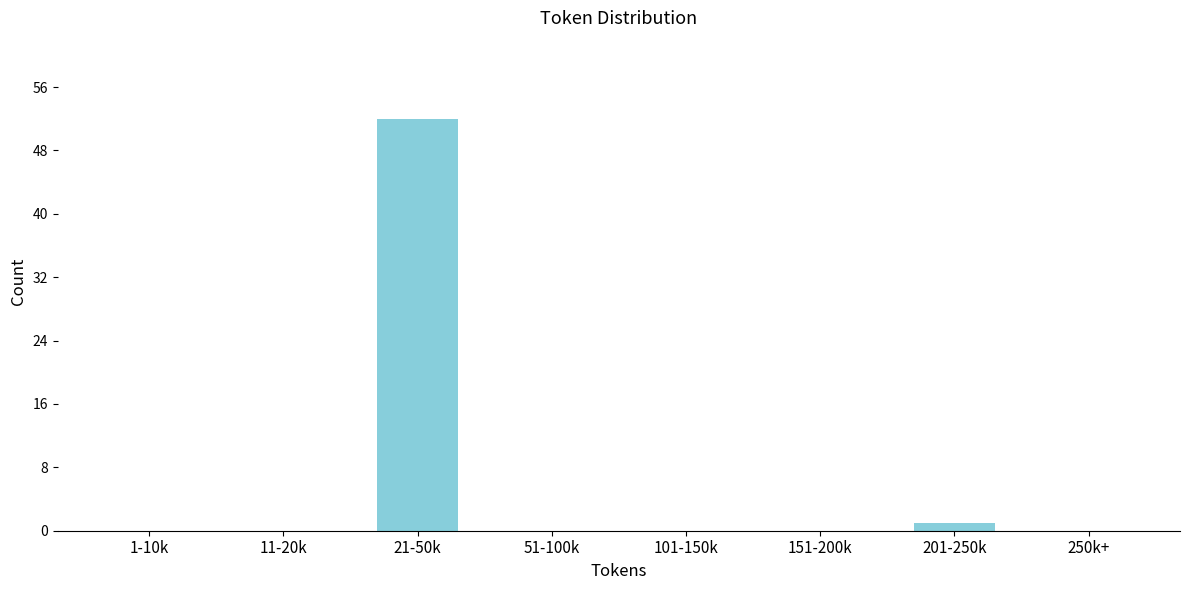

Reading left to right, list all the values displayed in this chart.

1-10k=0	11-20k=0	21-50k=52	51-100k=0	101-150k=0	151-200k=0	201-250k=1	250k+=0